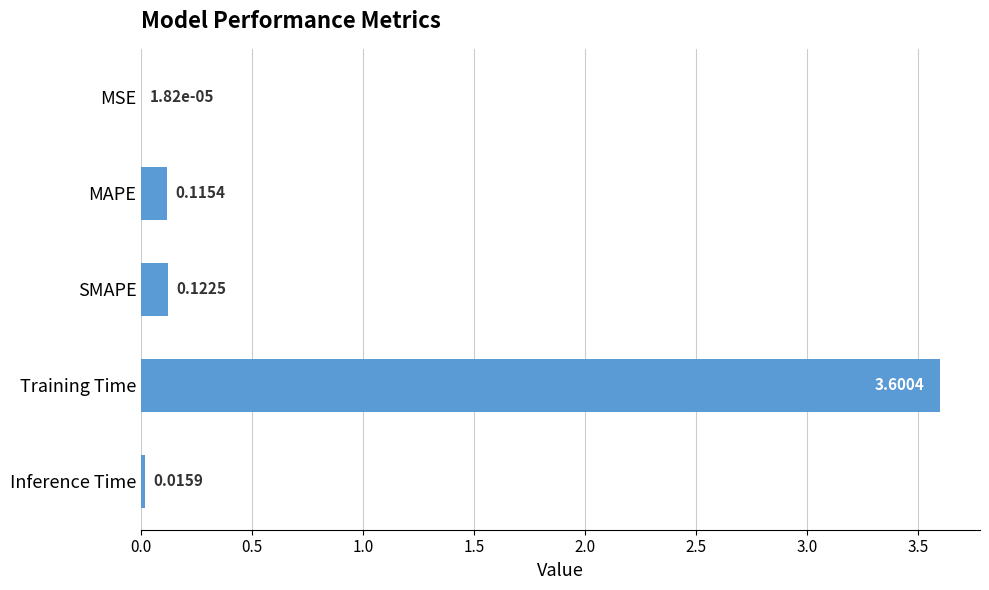

What is the sum of all values?

3.9